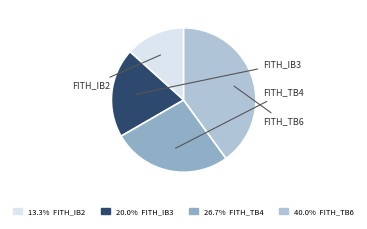

Does any single category account for the majority?

No